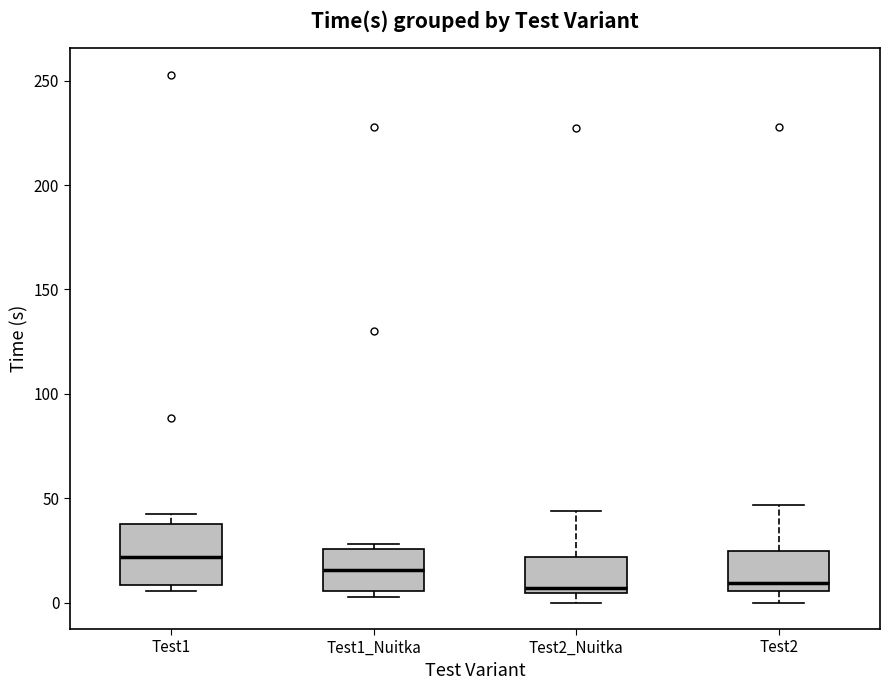

Comparing the boxes themselves (not the whiskers), which one is the tallest?

Test1